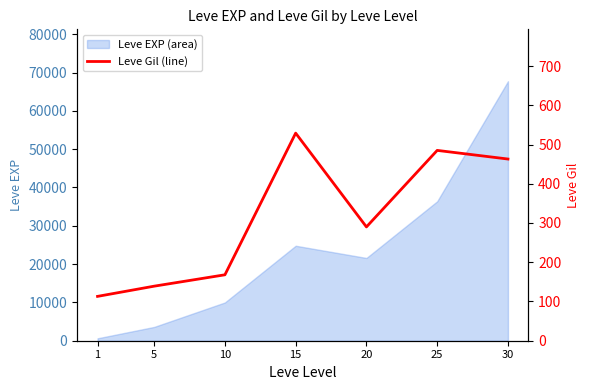

Is it true that the value at 1 is 113?

True